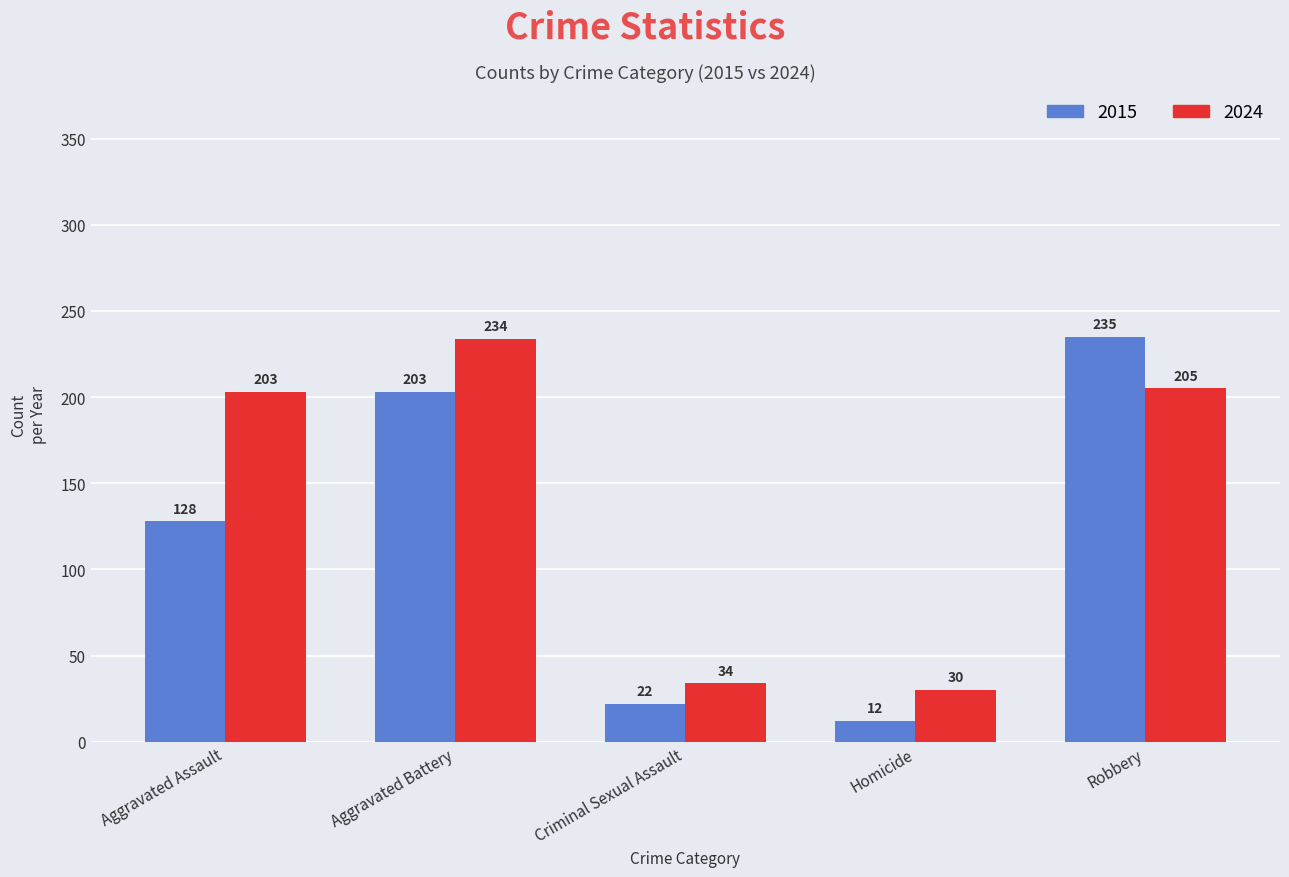

True or false: 2024 has a value of 30 at Homicide.

True